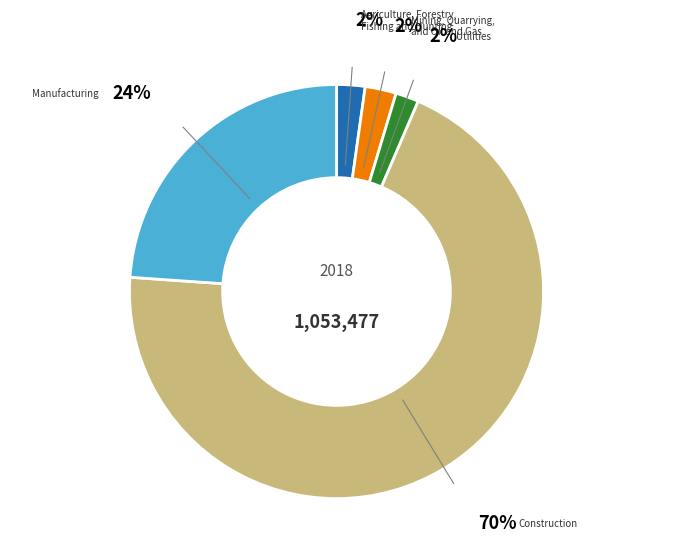

To the nearest percent, what is the average slice percentage?

20%